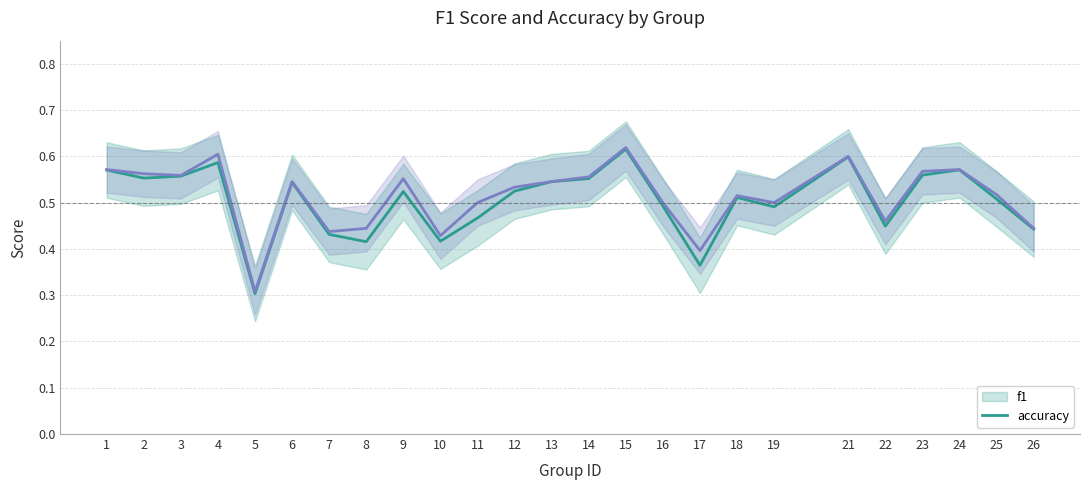

Reading left to right, what are all the values shown in this chart?

f1: 0.6	0.6	0.6	0.6	0.3	0.5	0.4	0.4	0.5	0.4	0.5	0.5	0.5	0.6	0.6	0.5	0.4	0.5	0.5	0.6	0.4	0.6	0.6	0.5	0.4
accuracy: 0.6	0.6	0.6	0.6	0.3	0.5	0.4	0.4	0.6	0.4	0.5	0.5	0.5	0.6	0.6	0.5	0.4	0.5	0.5	0.6	0.5	0.6	0.6	0.5	0.4